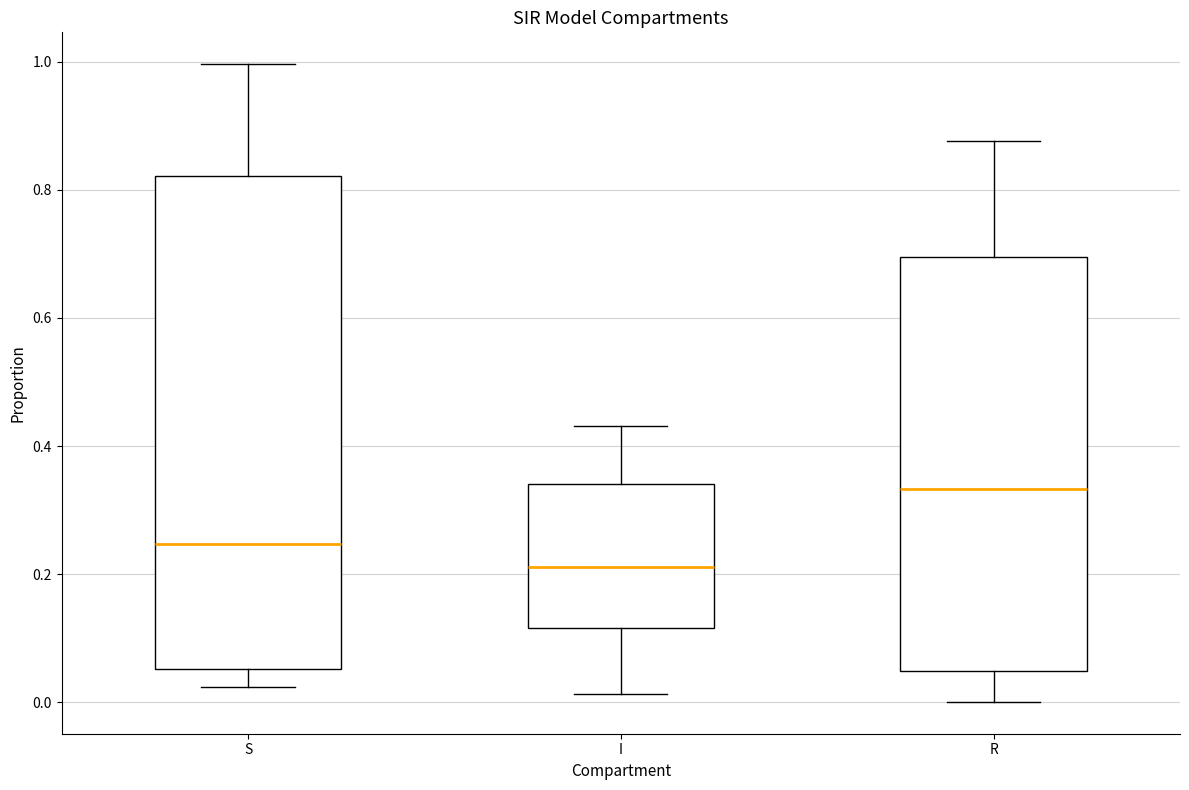

Where does the median line of the box for S sit on the y-axis? The values are not printed on the chart, so give them approximately, as read against the axis.

0.24